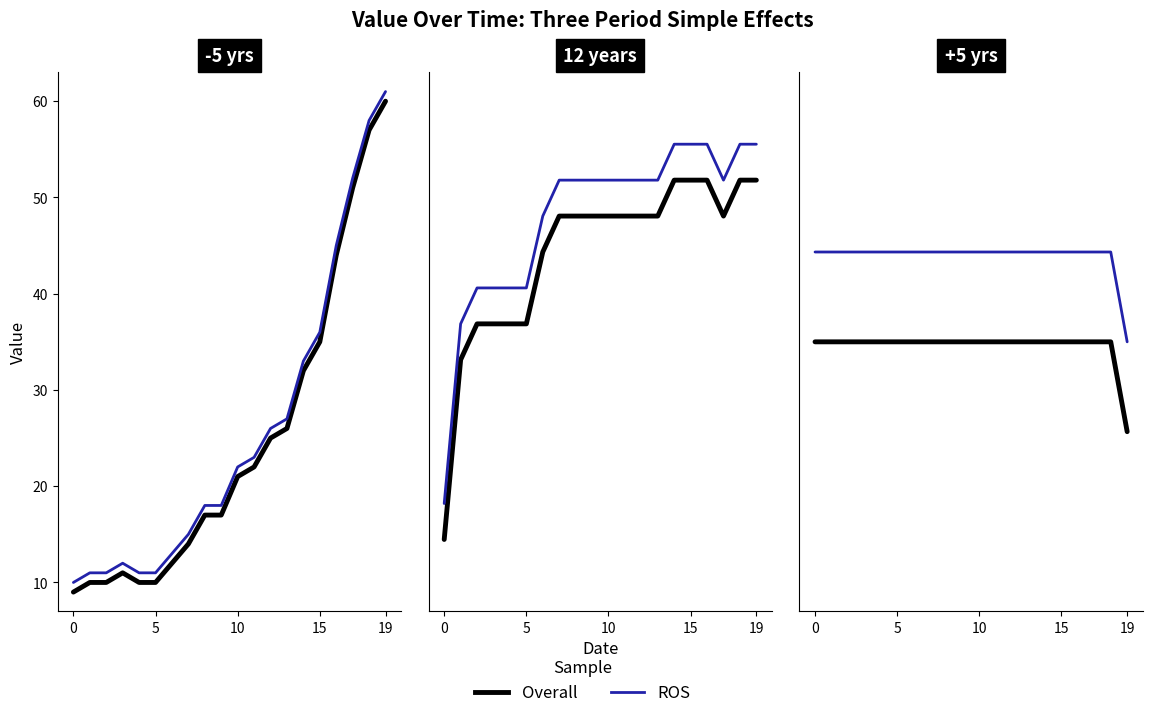

Where is ROS nearest to the value 75?

19